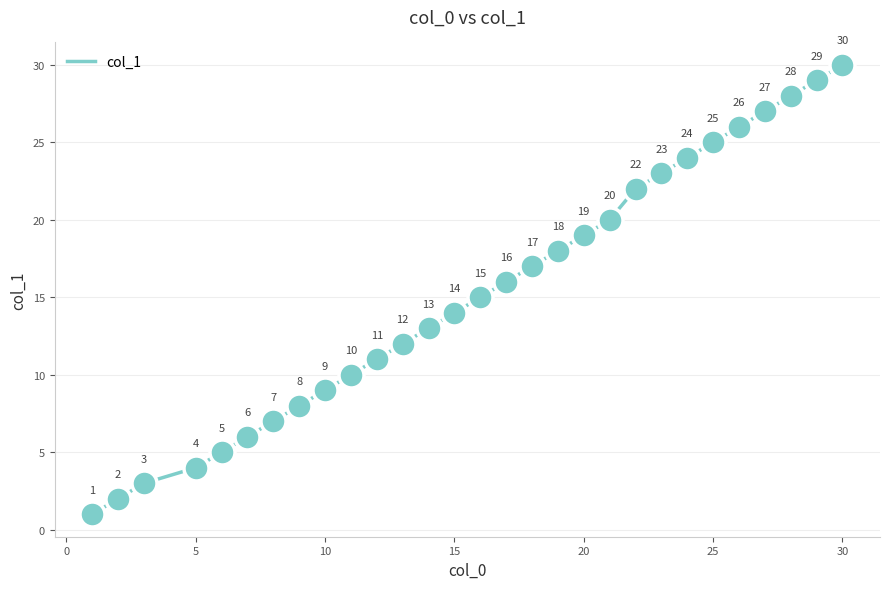

What is the greatest value displayed?

30